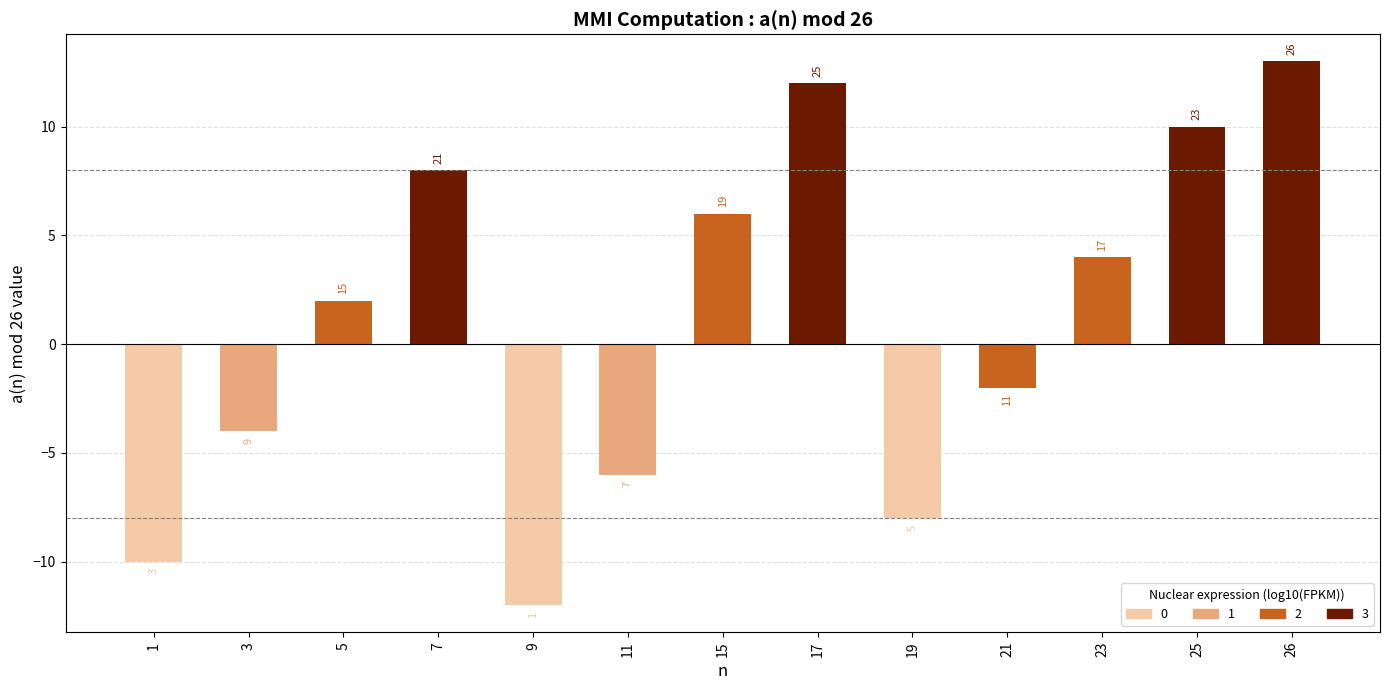

List the labels in order of value, largest first.

26, 17, 25, 7, 15, 23, 5, 21, 3, 11, 19, 1, 9